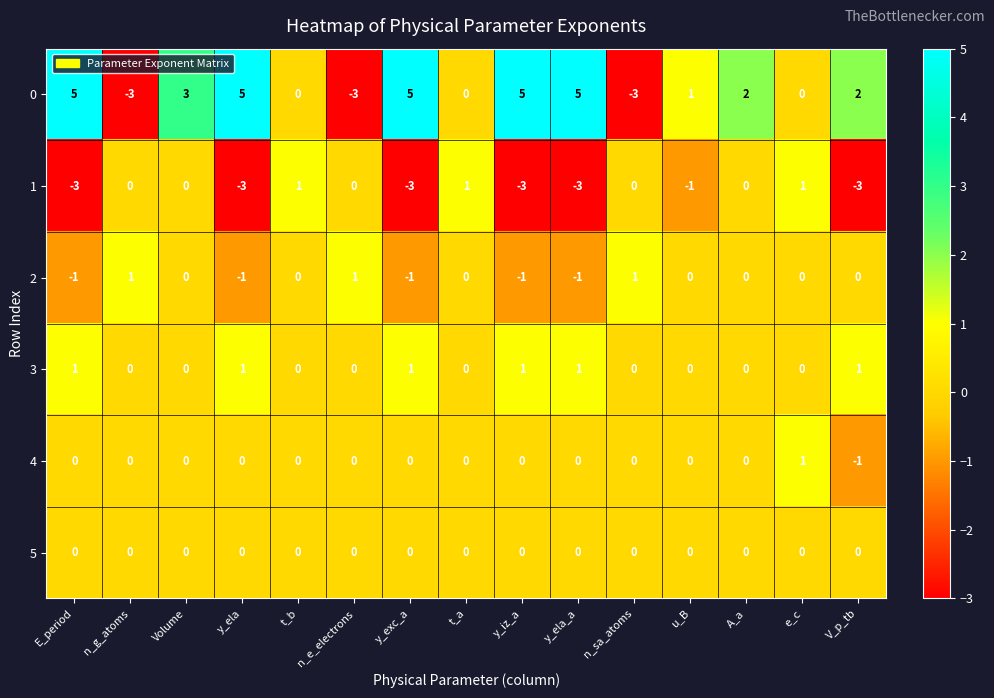

True or false: 0 has a value of 5 at y_iz_a.

True